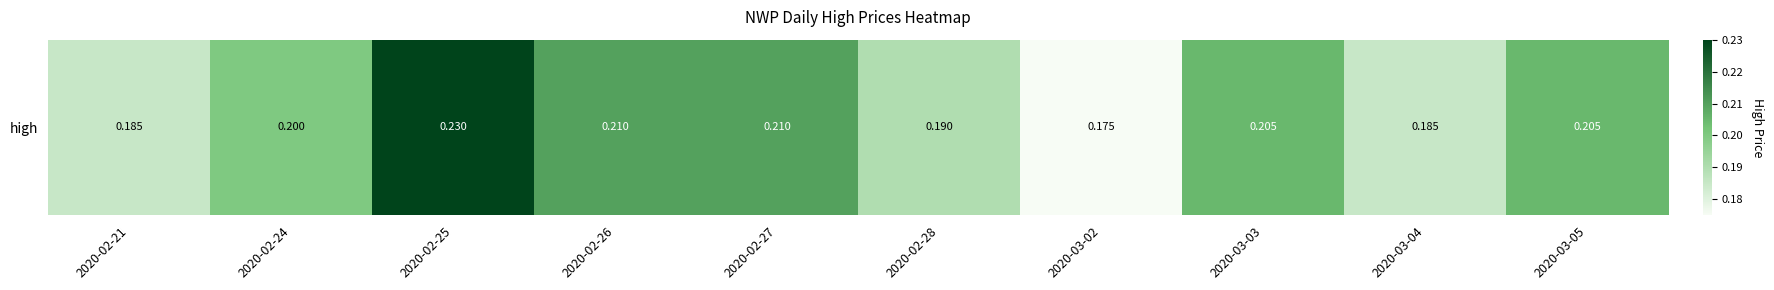

Where is the data nearest to the value 0?

2020-03-02